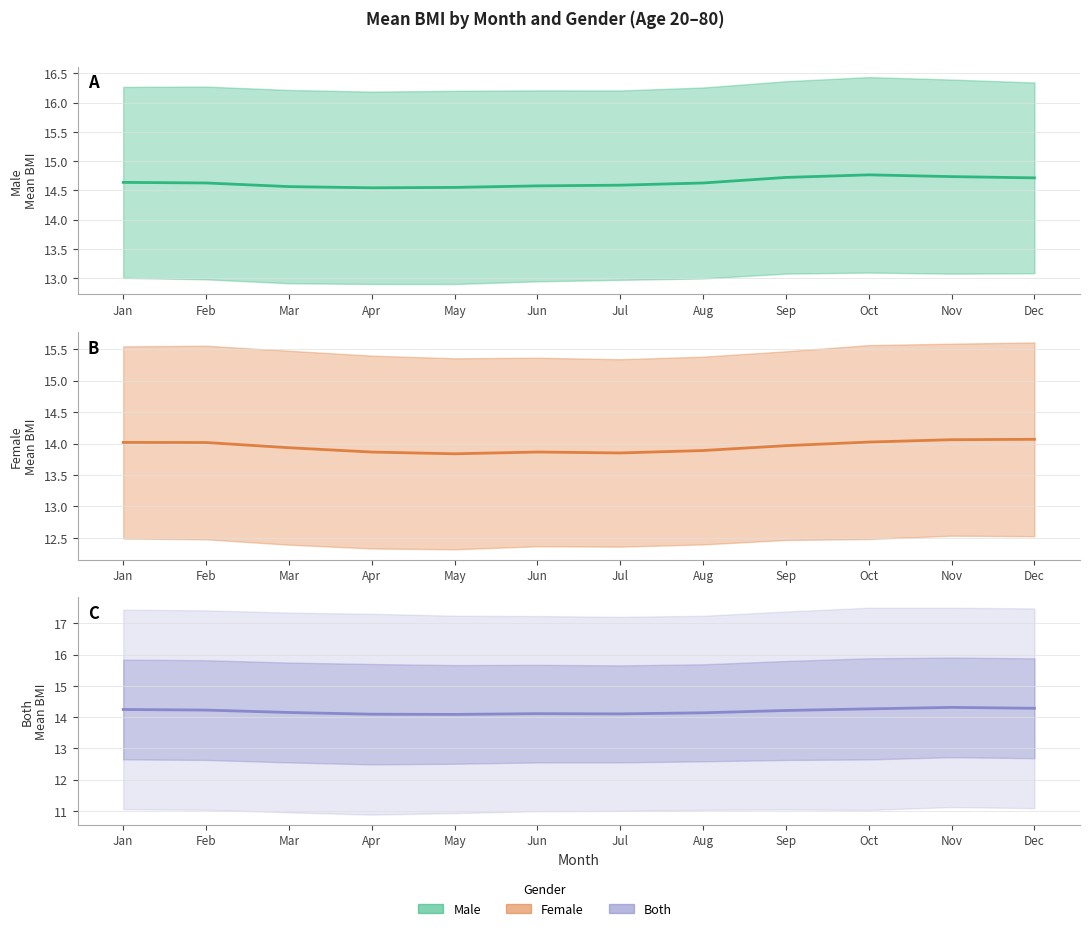

True or false: female_mean has more than 1 points higher than both neighbors.

False